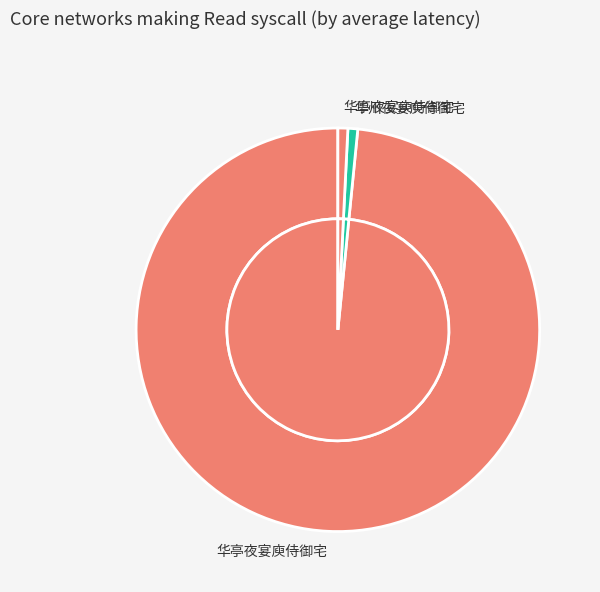

Is it true that 华州夜宴庾侍御宅 is 1% of the pie?

True